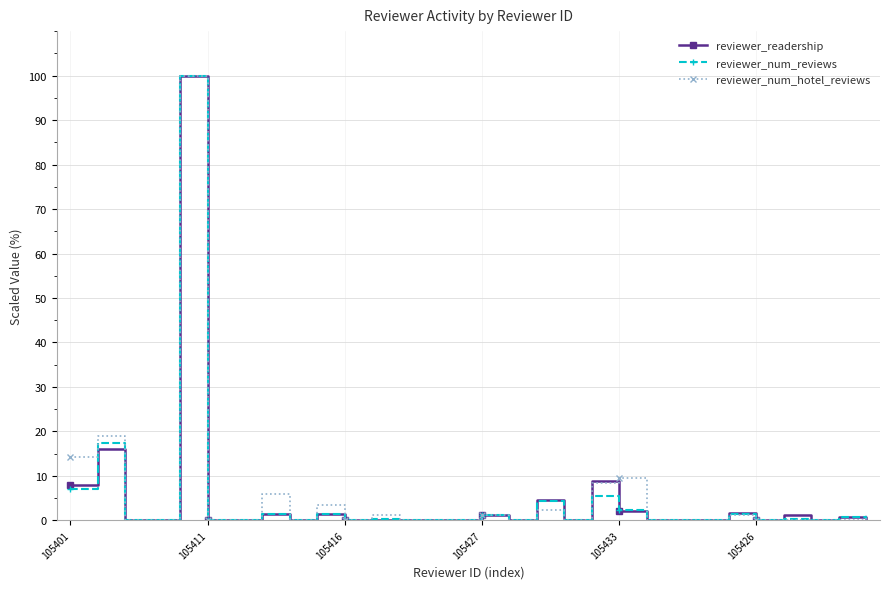

How many distinct data groups are displayed?

3